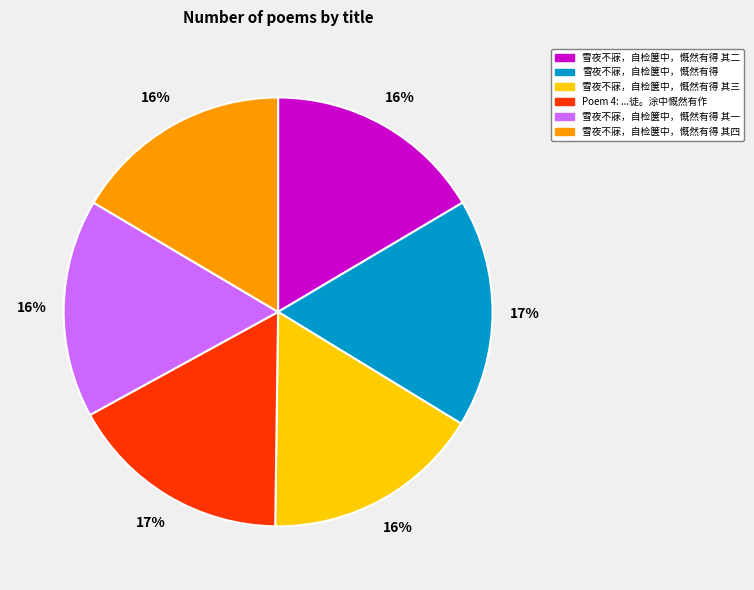

Does any single category account for the majority?

No